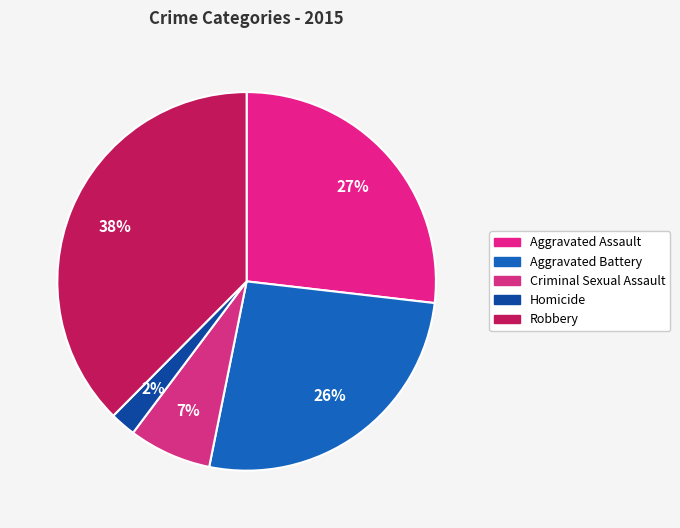

Combined, do Robbery and Criminal Sexual Assault account for over 50%?

No